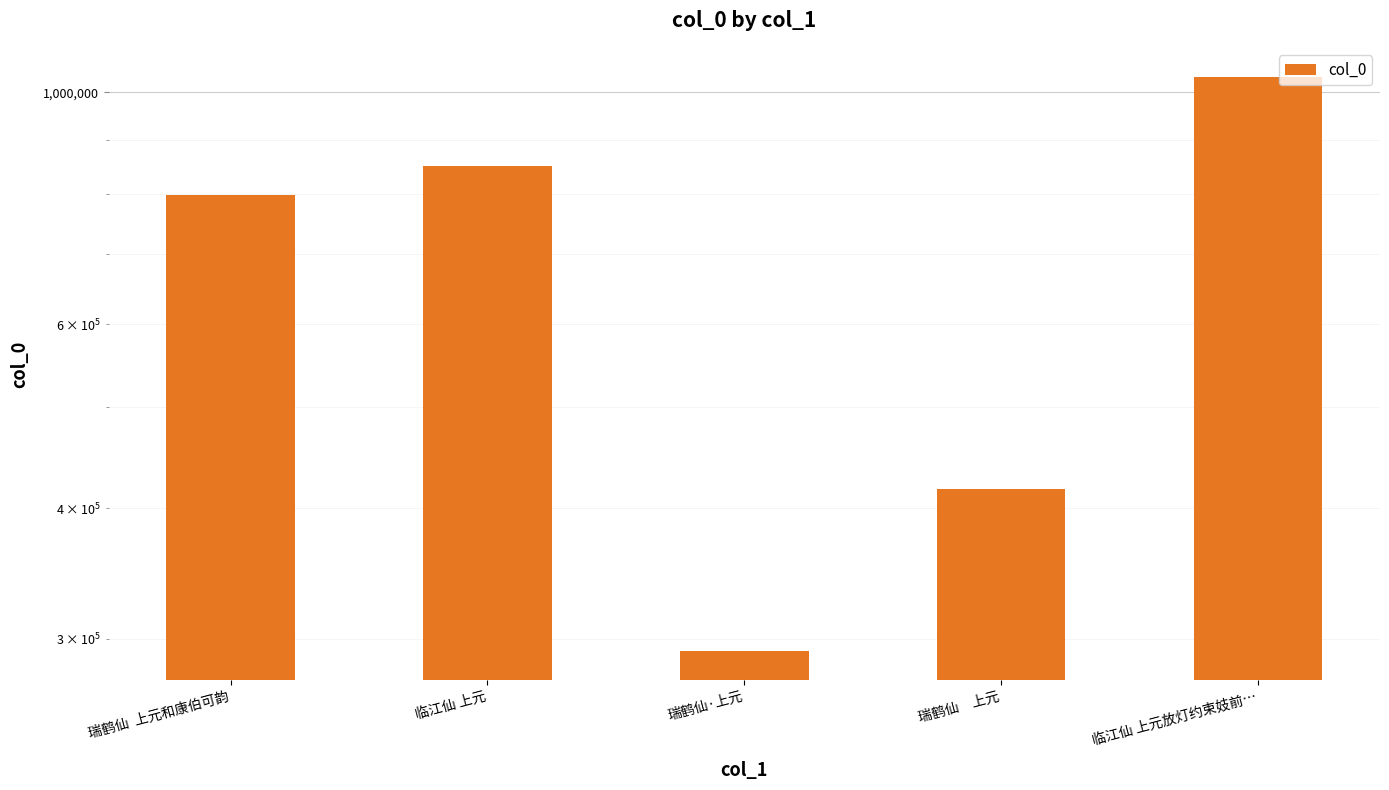

What is the label of the 3rd bar from the left?

瑞鹤仙·上元